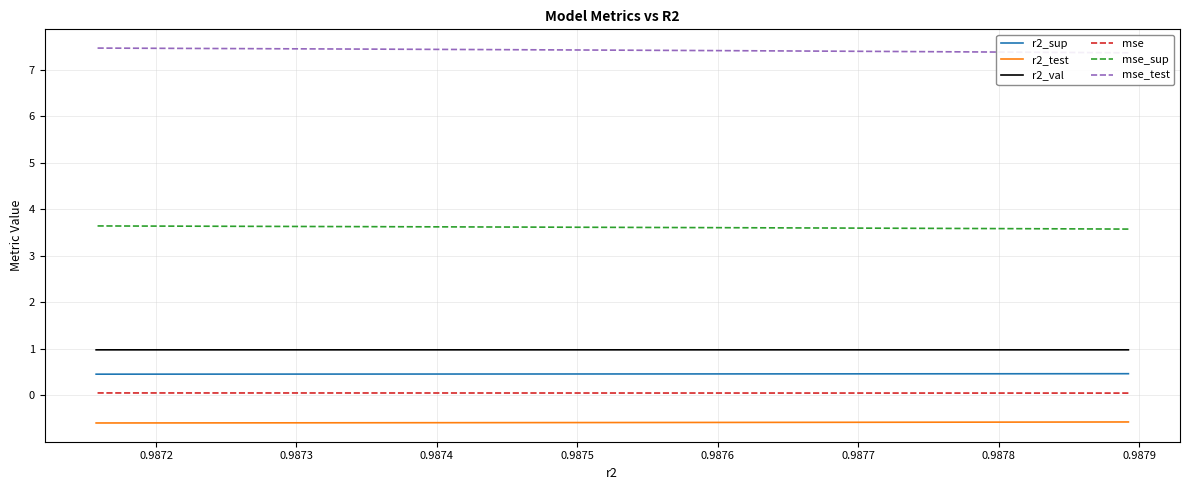

What is the total value across all series at 0.9879?

12.0